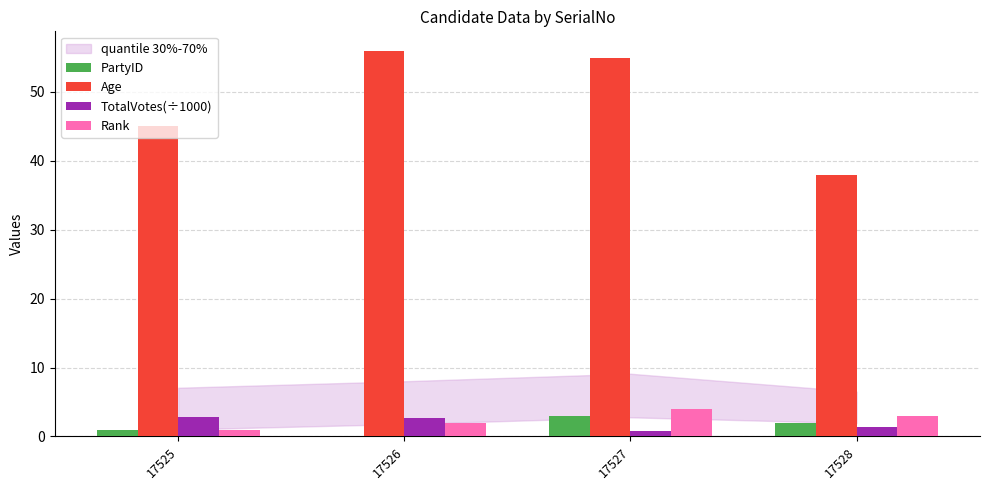

Is it true that TotalVotes(÷1000) equals 2.7 at 17526?

True